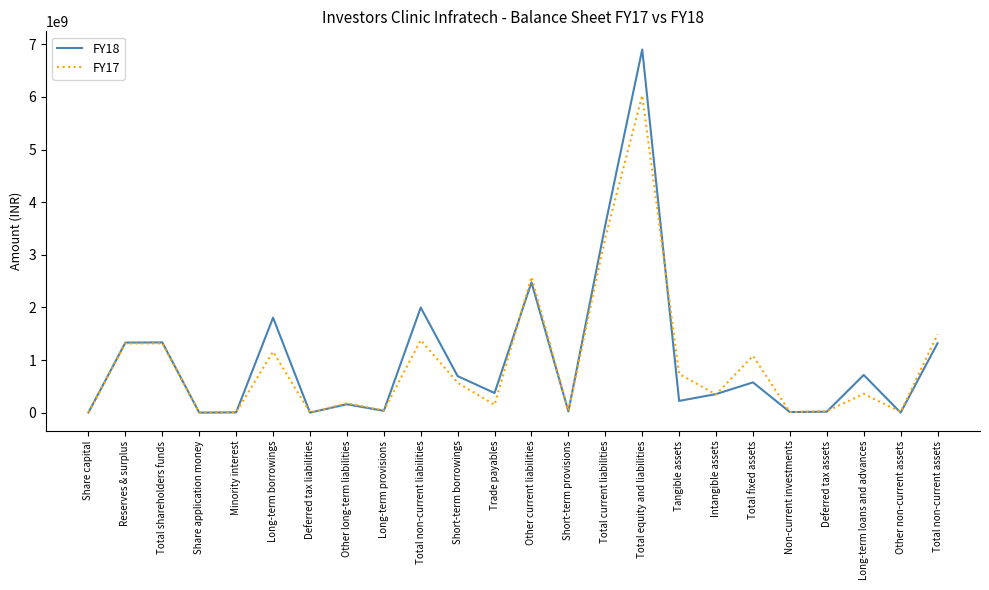

Which series changed the most between Total non-current liabilities and Total non-current assets?

FY18